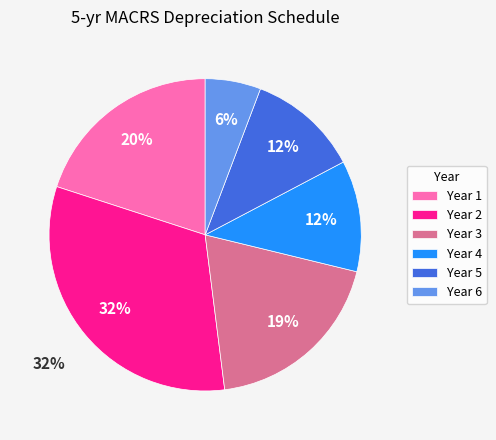

What percentage is NOT represented by Year 4?

88.5%